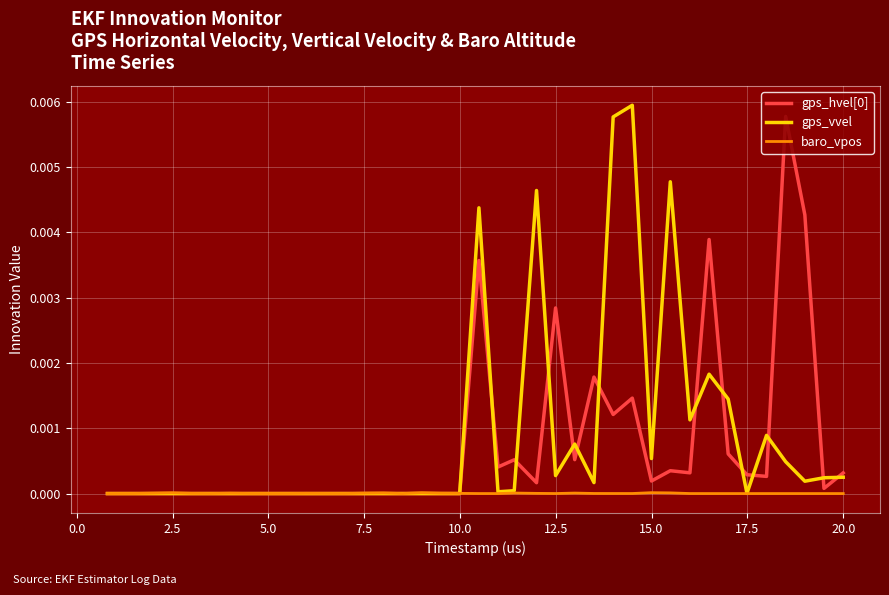

Does the chart have visible grid lines?

Yes